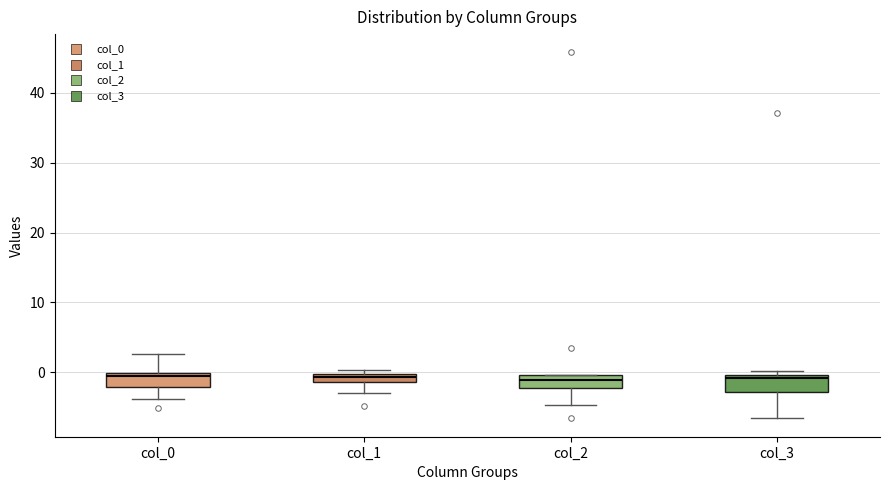

Where is the upper edge of the box for col_0 on the y-axis? The values are not printed on the chart, so give them approximately, as read against the axis.

0